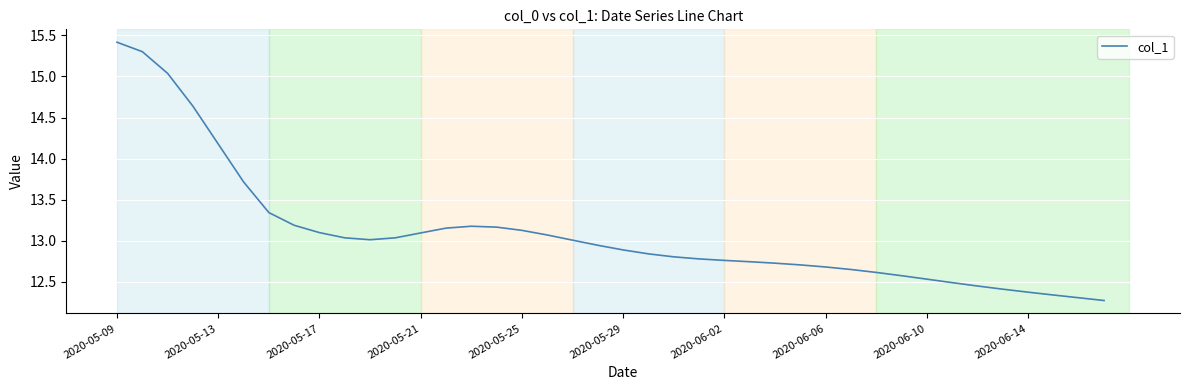

What is the maximum value shown in the chart?

15.4